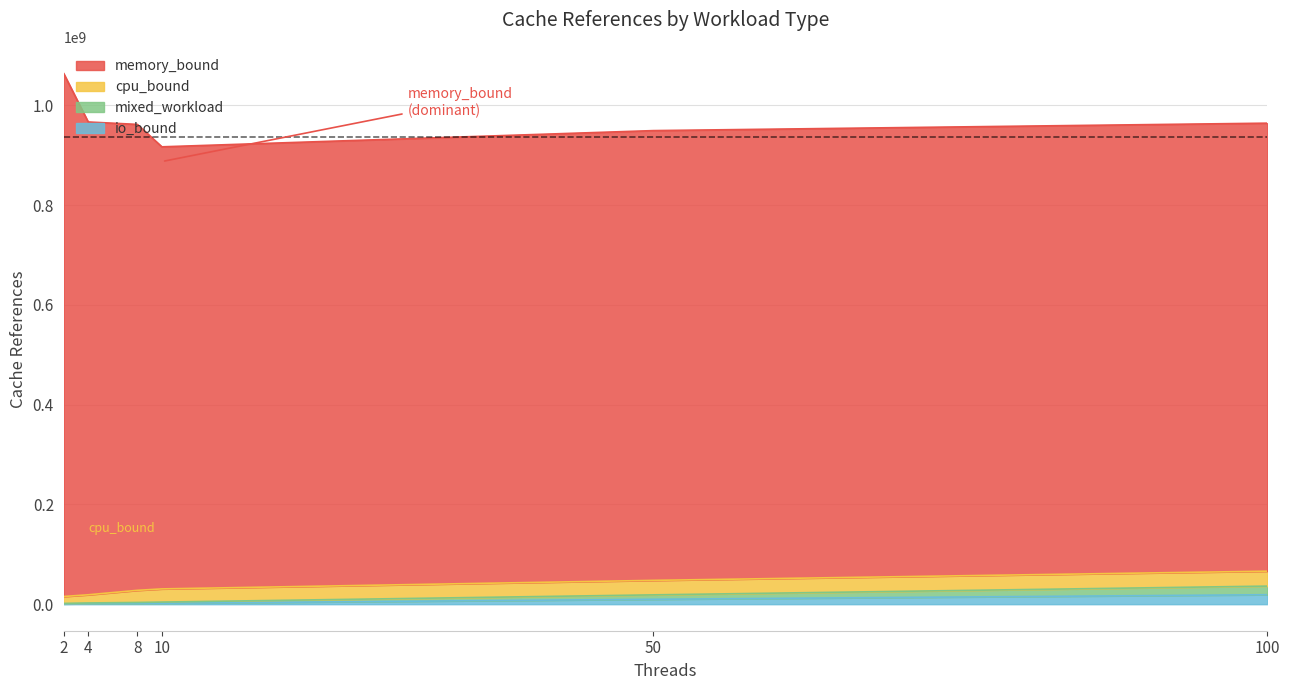

What is the value of the mixed_workload point at the 3rd from the left?

3436677